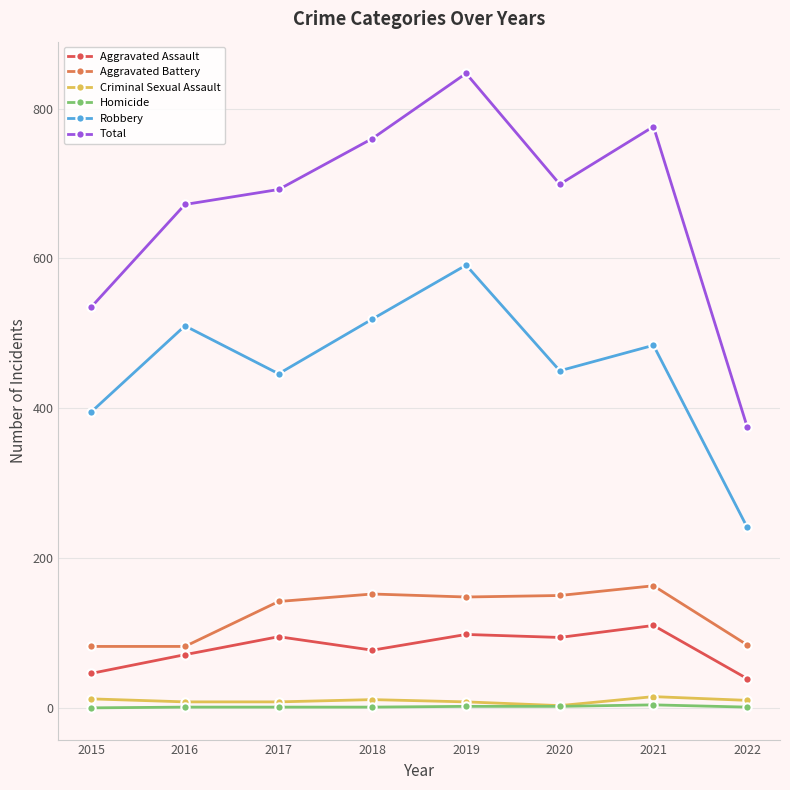

The value of Aggravated Assault at 2015 is 77. True or false?

False